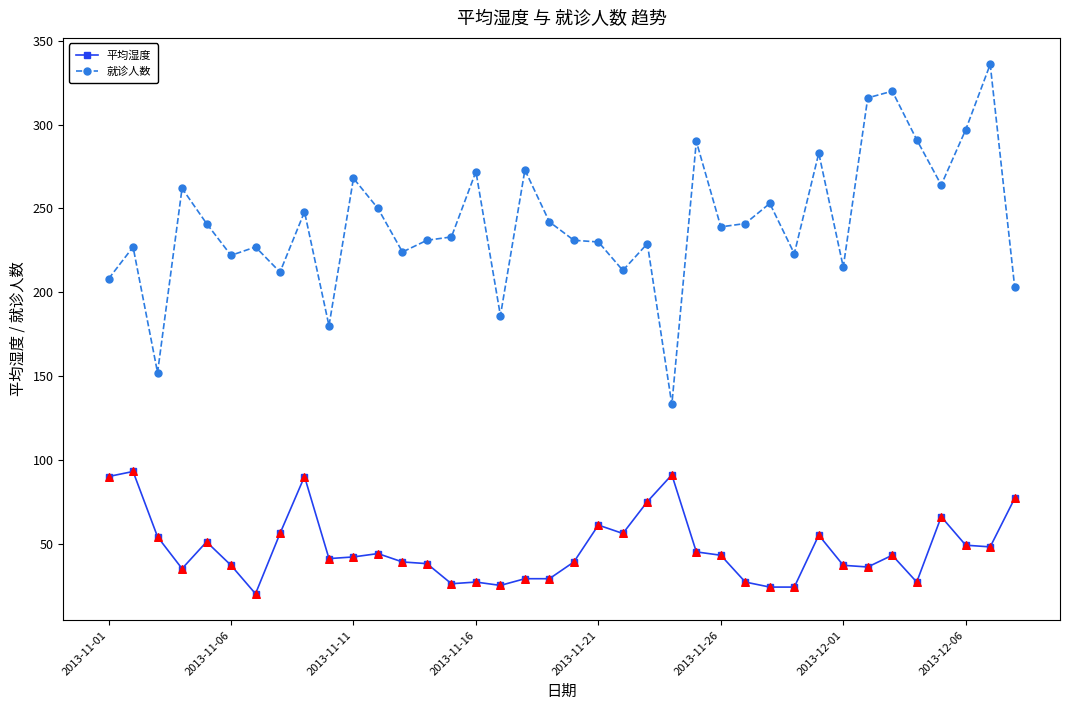

Which series has the largest total across all categories?

就诊人数